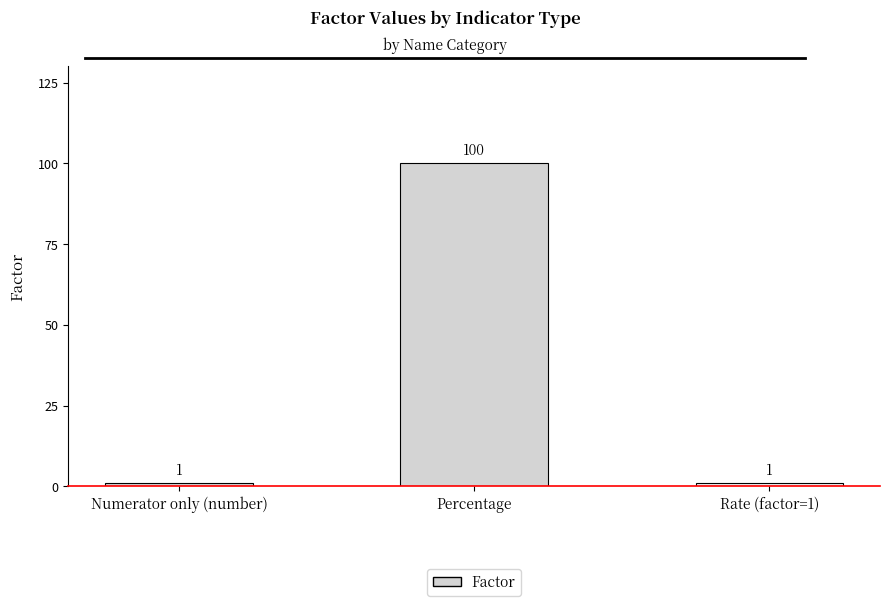

True or false: the data shows 1 at Numerator only (number).

True